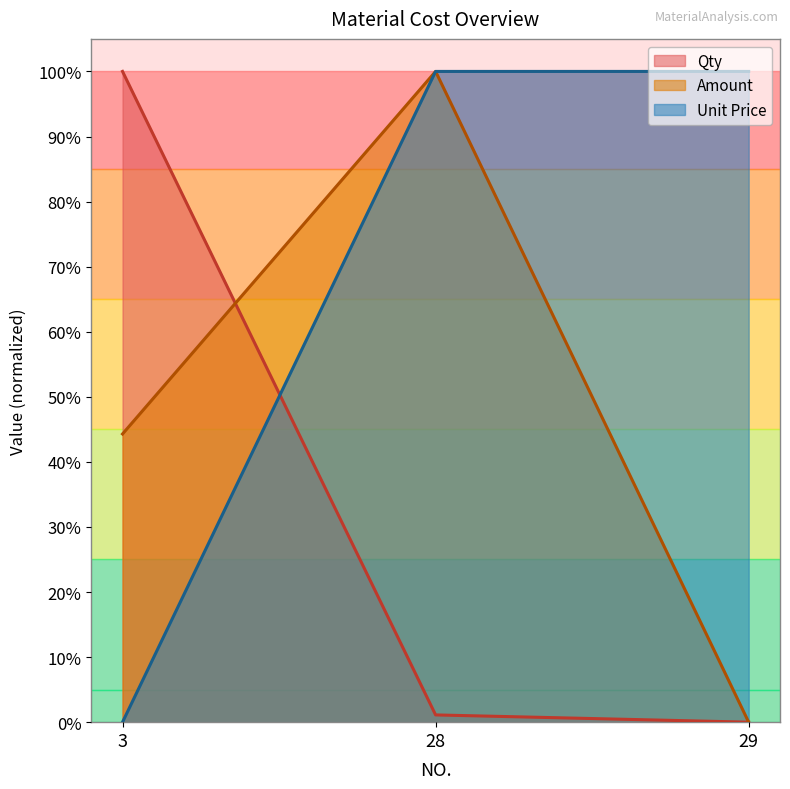

At which label is Amount closest to 0?

29